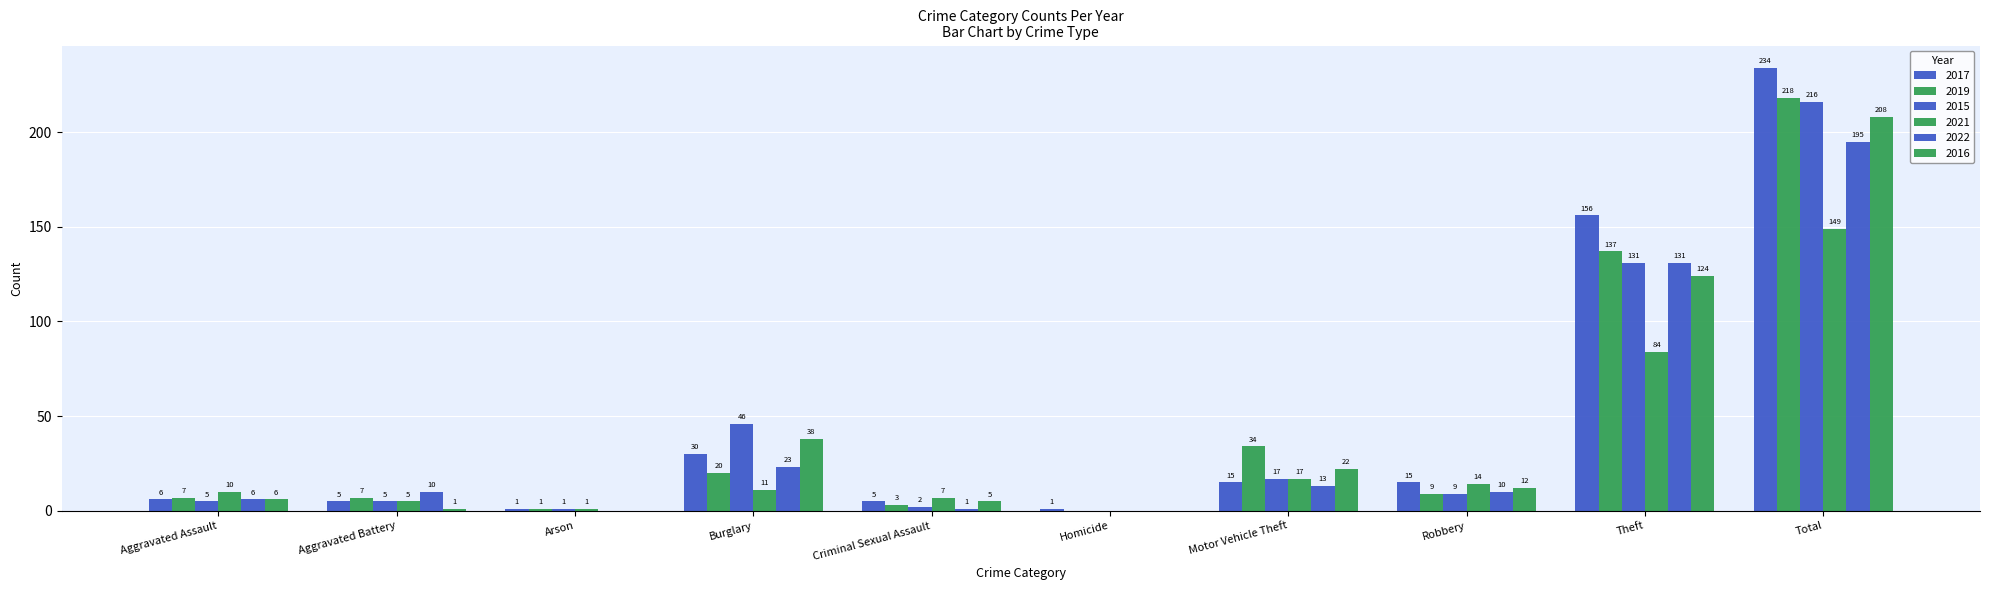

Does the chart contain stacked bars?

No